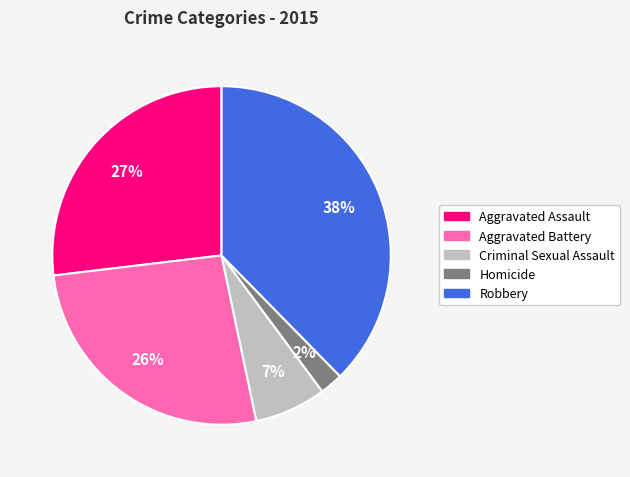

Do Aggravated Assault and Robbery together represent more than half of the pie?

Yes